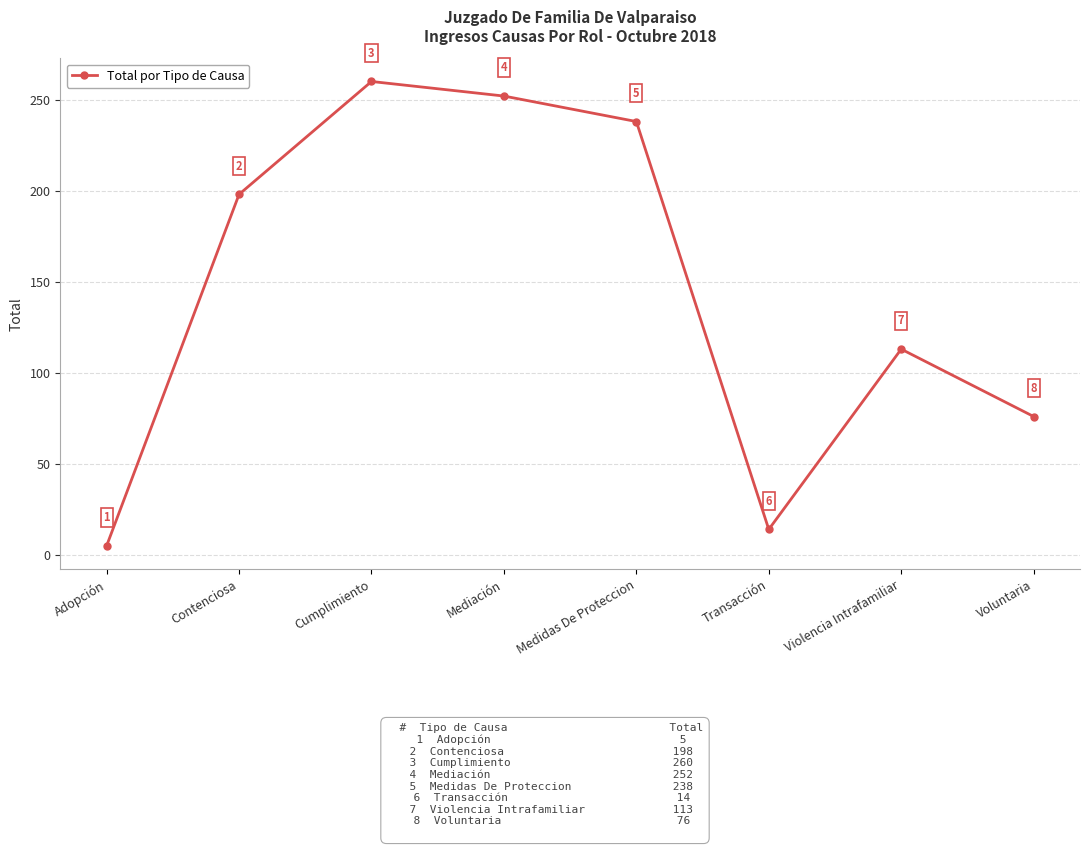

What is the label of the 4th point from the left?

Mediación